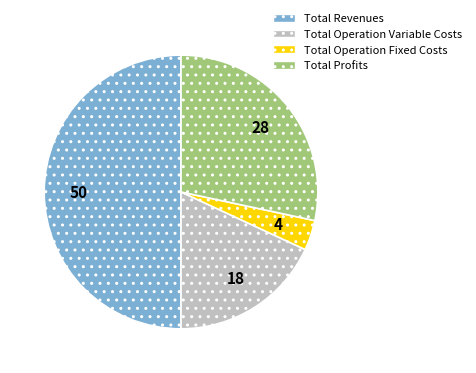

True or false: Total Revenues accounts for 50% of the total.

True